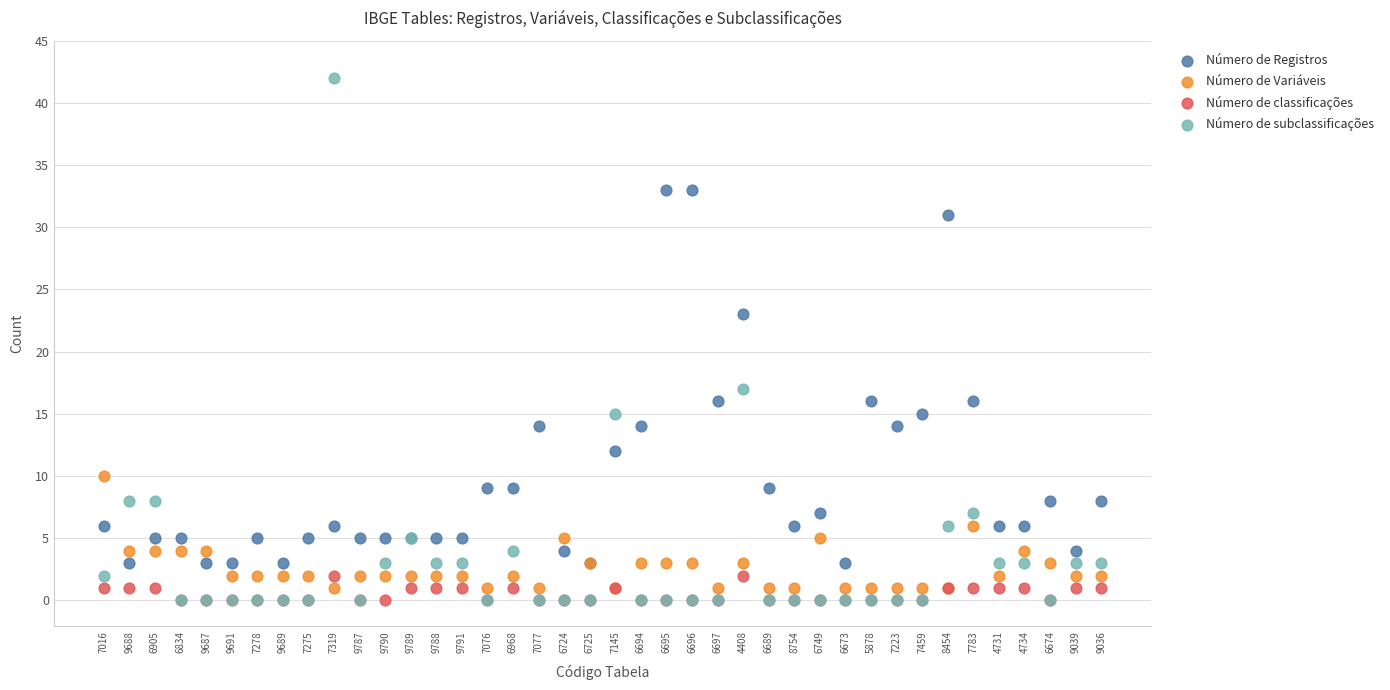

Which series contains the highest Y value?

Número de subclassificações